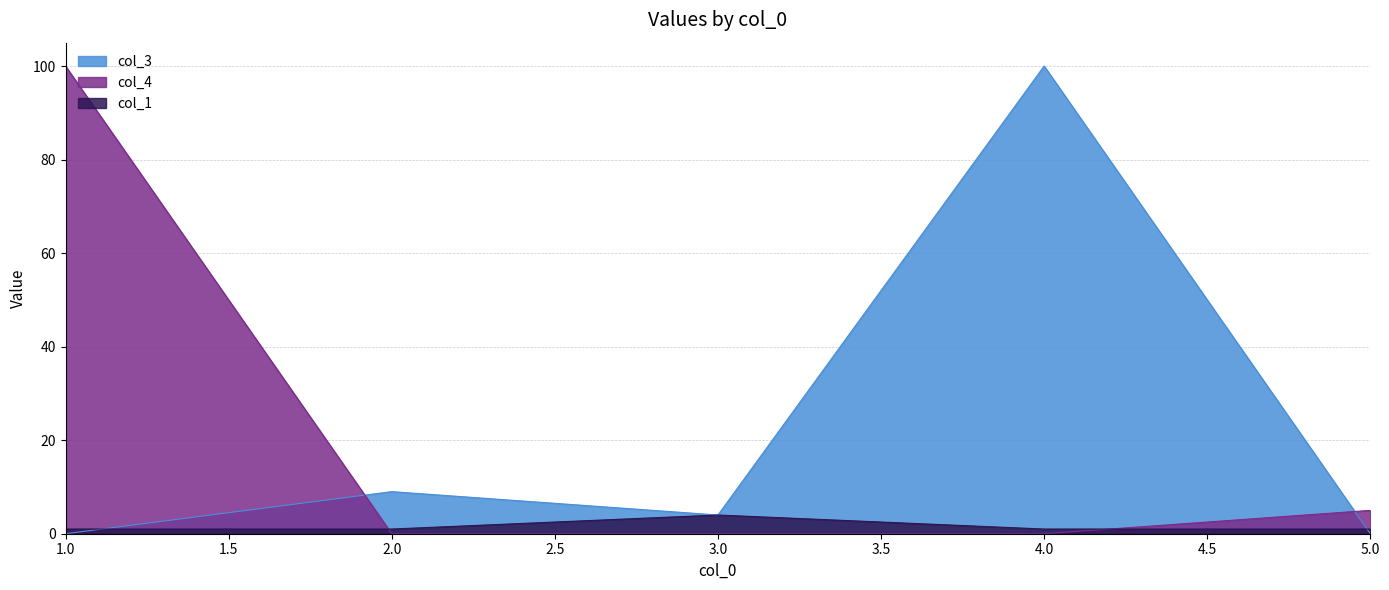

Where do col_4 and col_3 first cross each other?

1.0 and 2.0